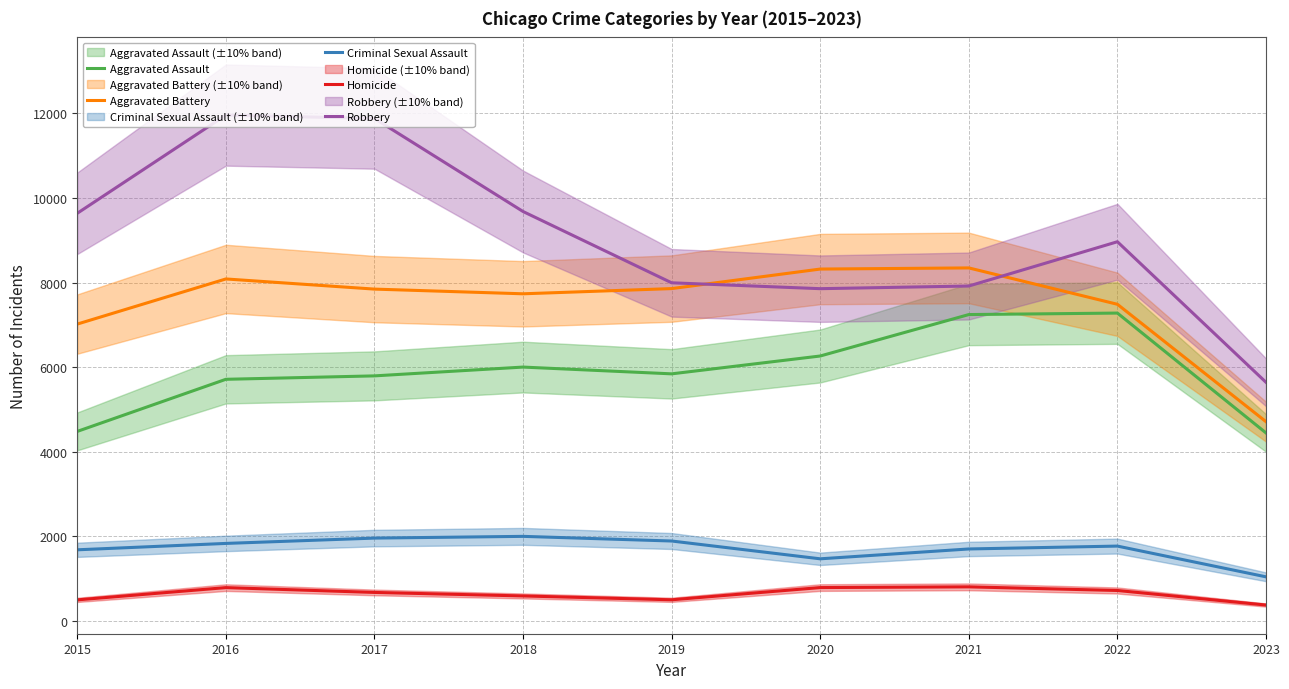

Which series changed the most between 2015 and 2019?

Robbery